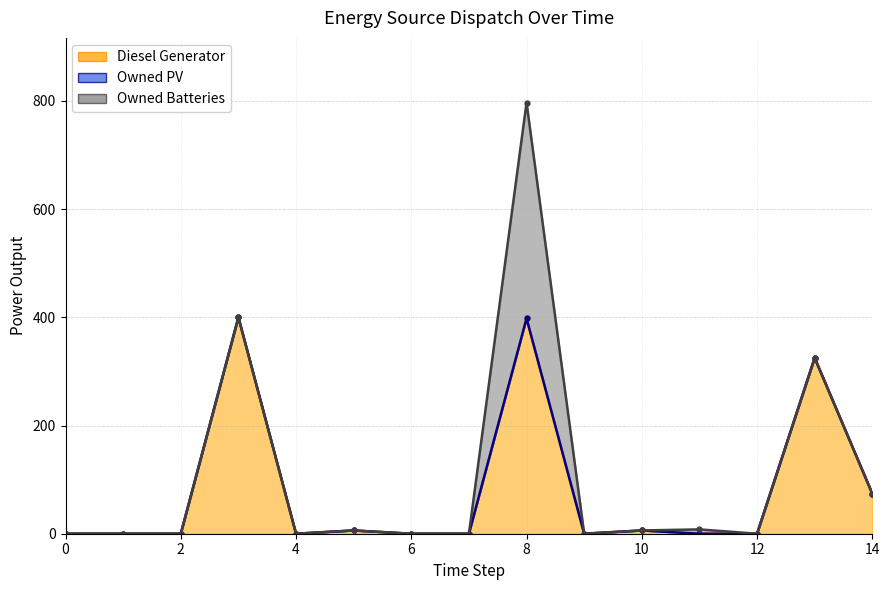

True or false: Owned PV and Diesel Generator intersect in this chart.

False